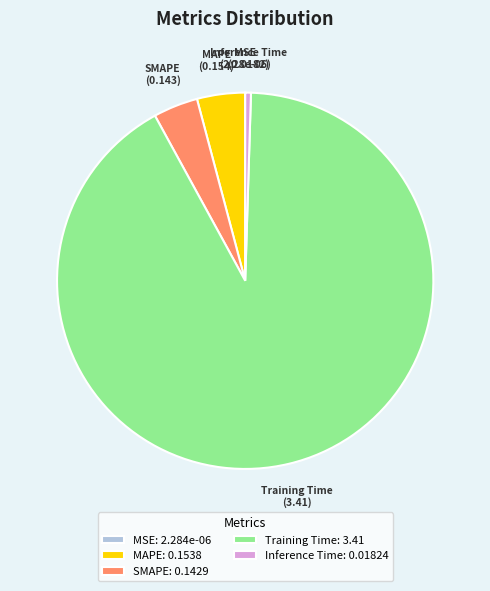

Do SMAPE and Inference Time together represent more than half of the pie?

No